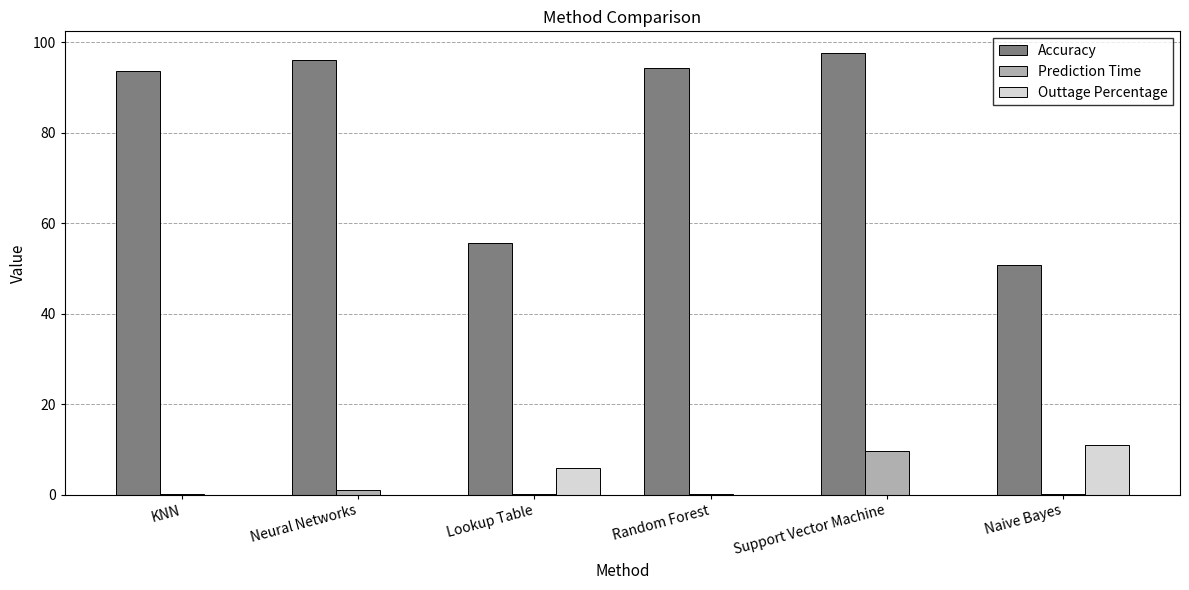

What is the greatest value displayed?

97.5